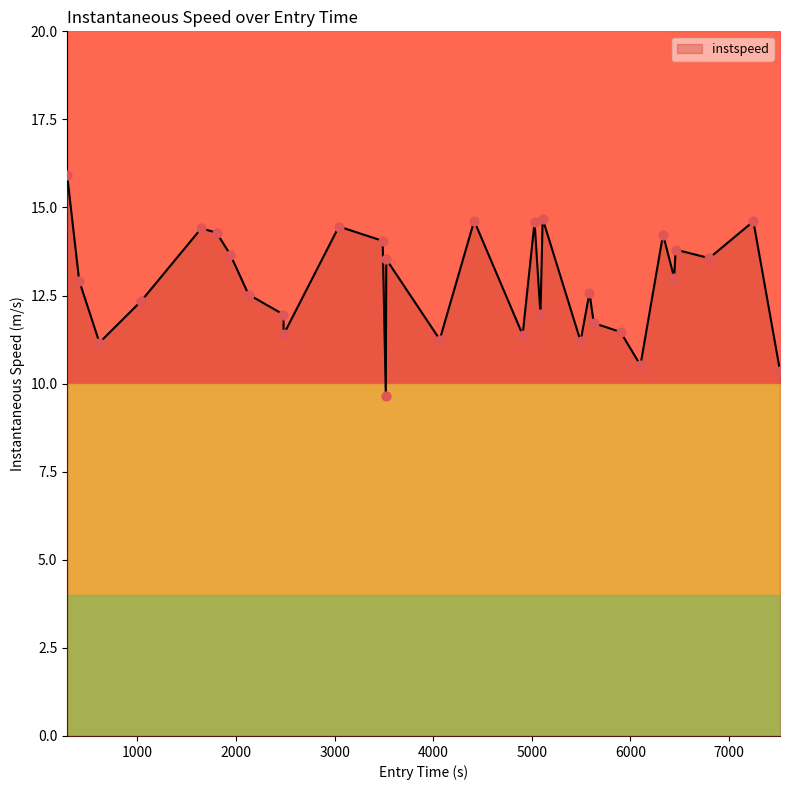

What is the minimum value for instspeed?

9.7